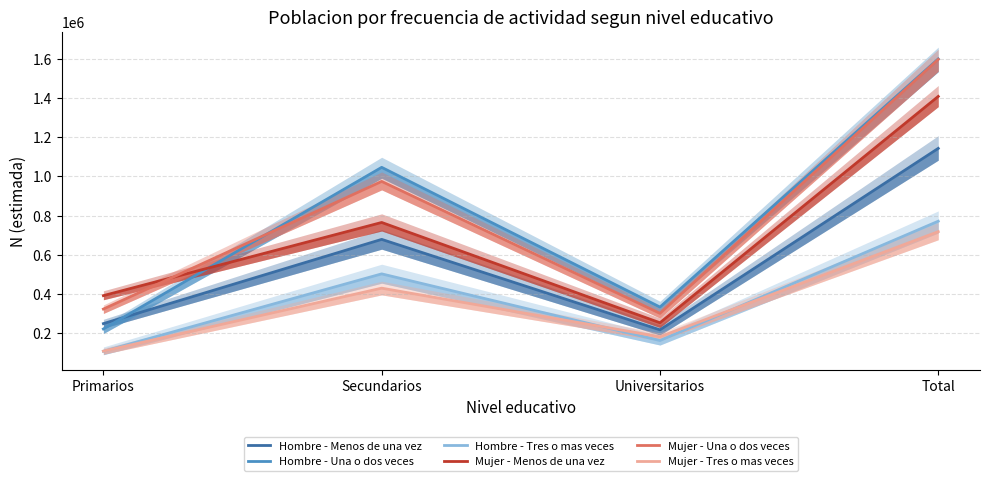

What is the smallest value displayed?

107062